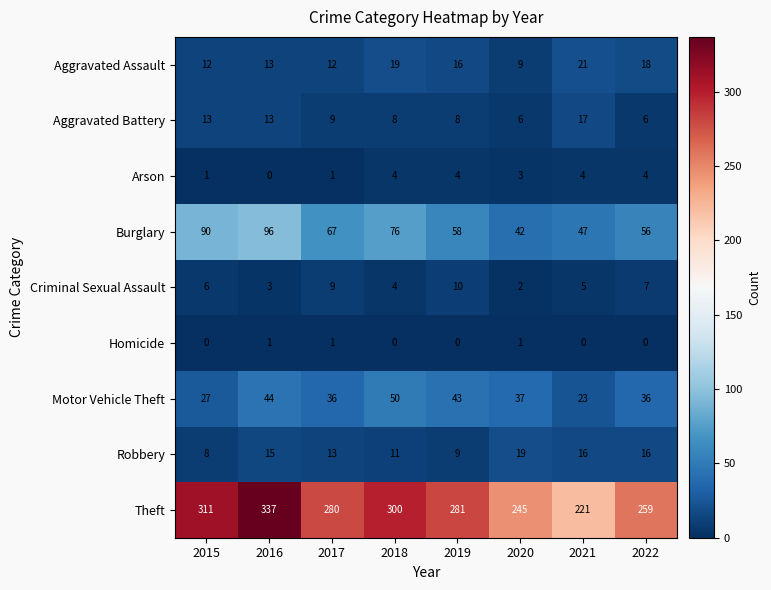

True or false: Aggravated Battery has a value of 4 at 2020.

False